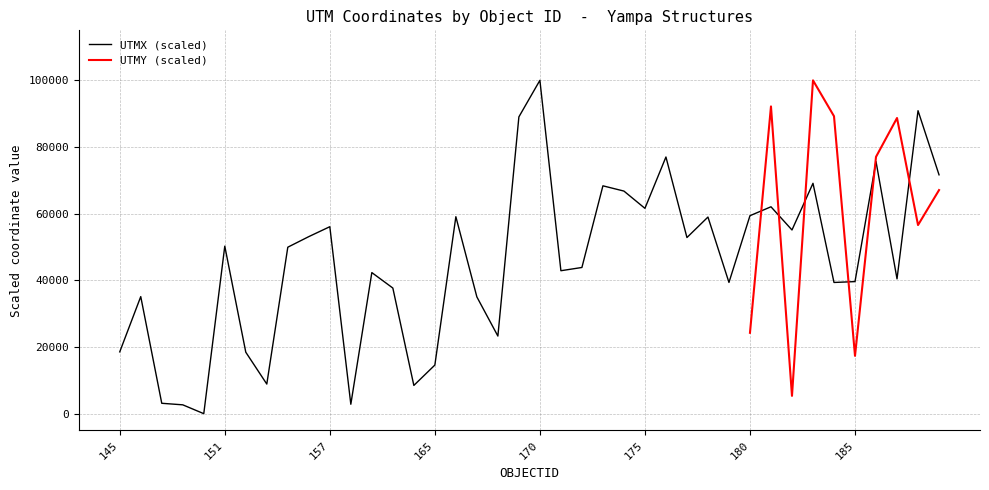

The value at 150 is -64363.9. True or false?

False